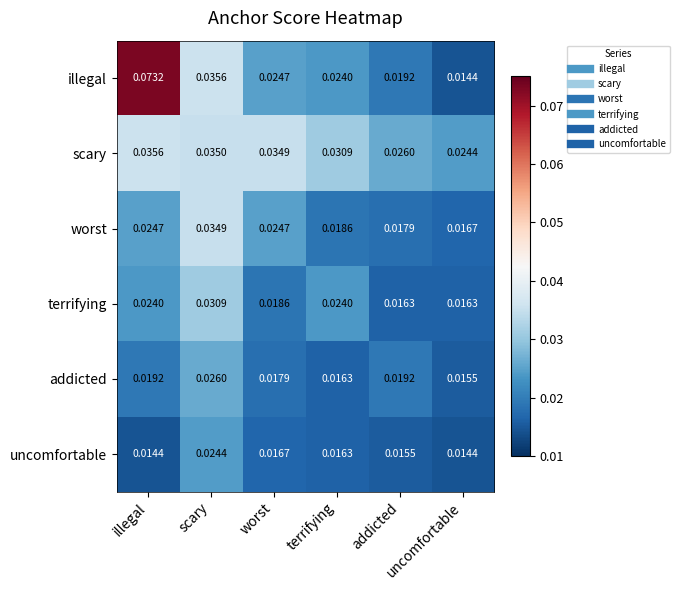

Which series has the largest total across all categories?

illegal